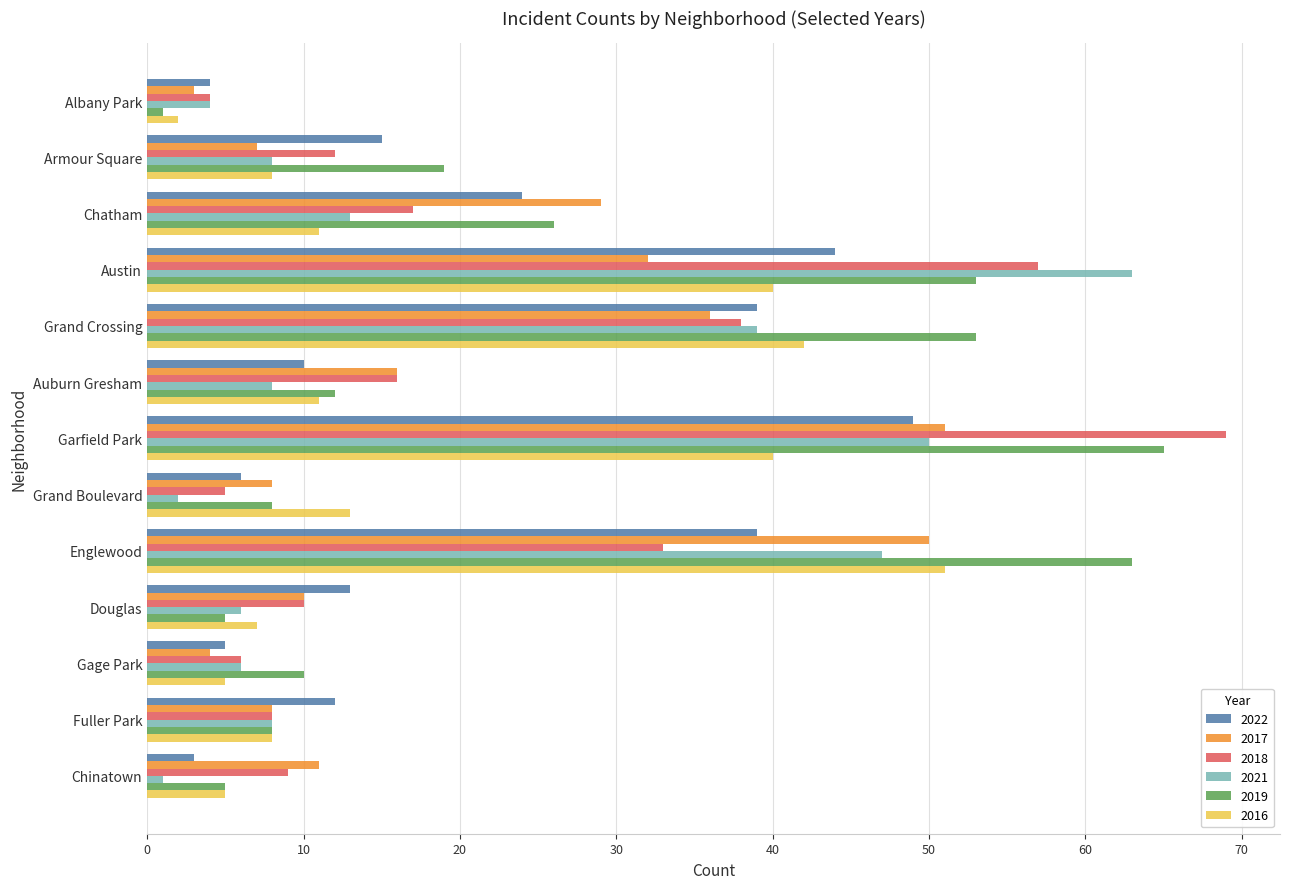

Is the value of 2019 at Auburn Gresham greater than the value of 2018 at Englewood?

No